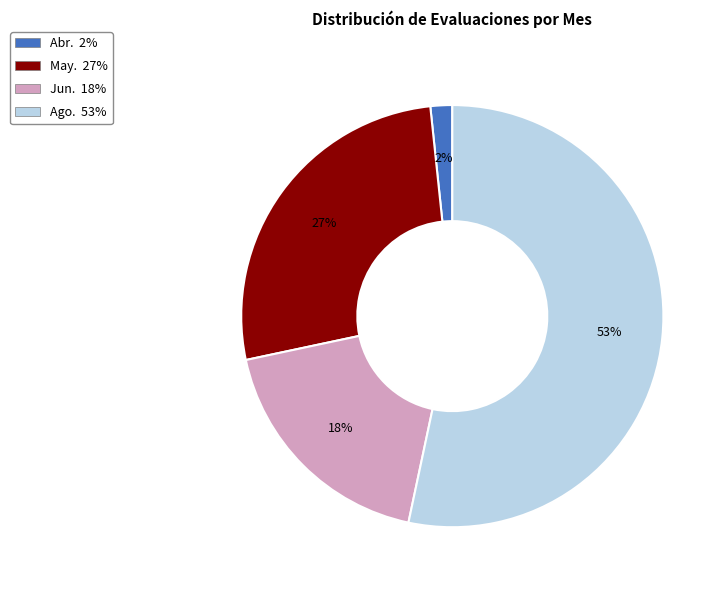

To the nearest percent, what is the difference between the Abr. and May. slice percentages?

25%